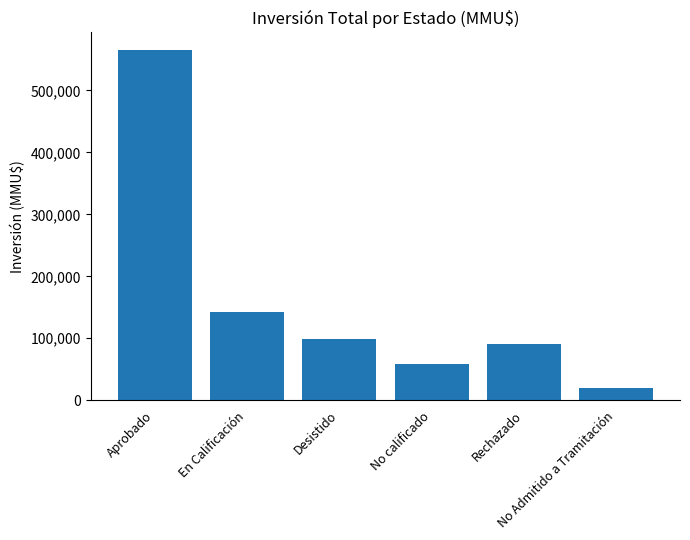

Where does the data first go above 98688?

Aprobado